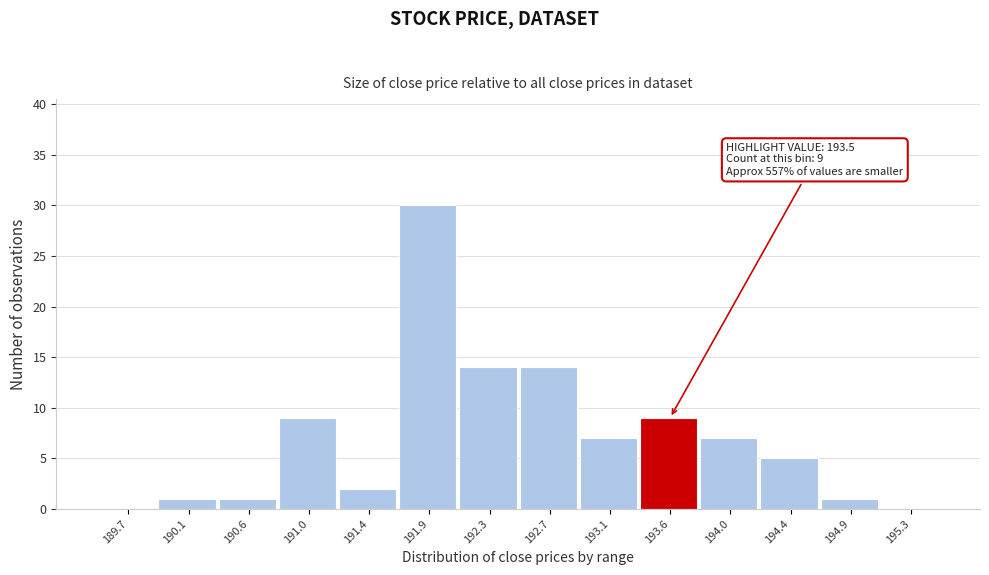

Over which range of the x-axis is the bar tallest?

191.65 to 192.05